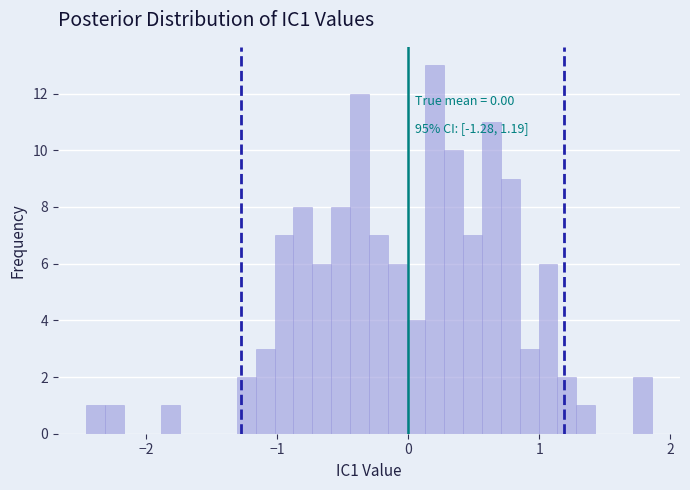

Read against the x-axis, roughly where is the centre of the tallest bar?

0.2